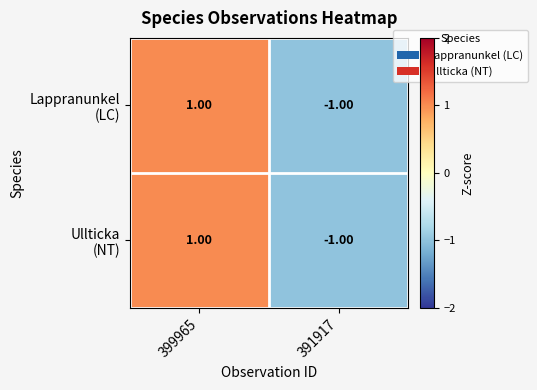

At which category is the sum across all series the highest?

399965